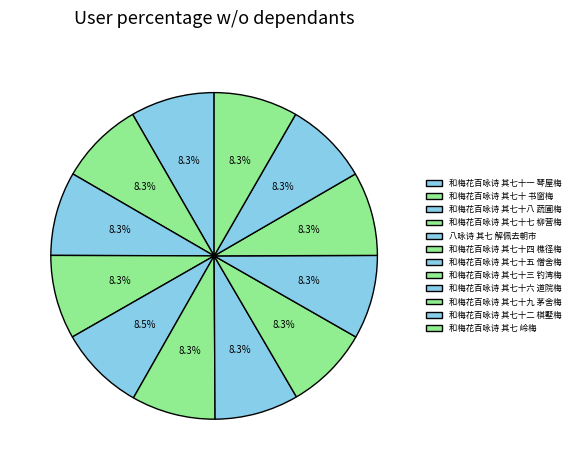

Does 和梅花百咏诗 其七 岭梅 represent more than half of the total?

No